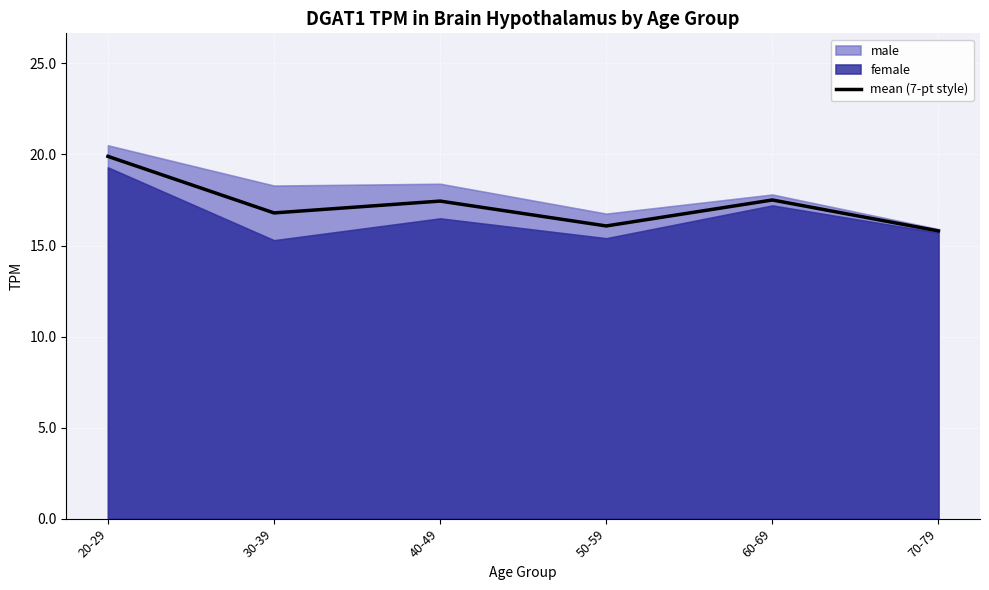

Does the chart display data point markers on the line(s)?

No